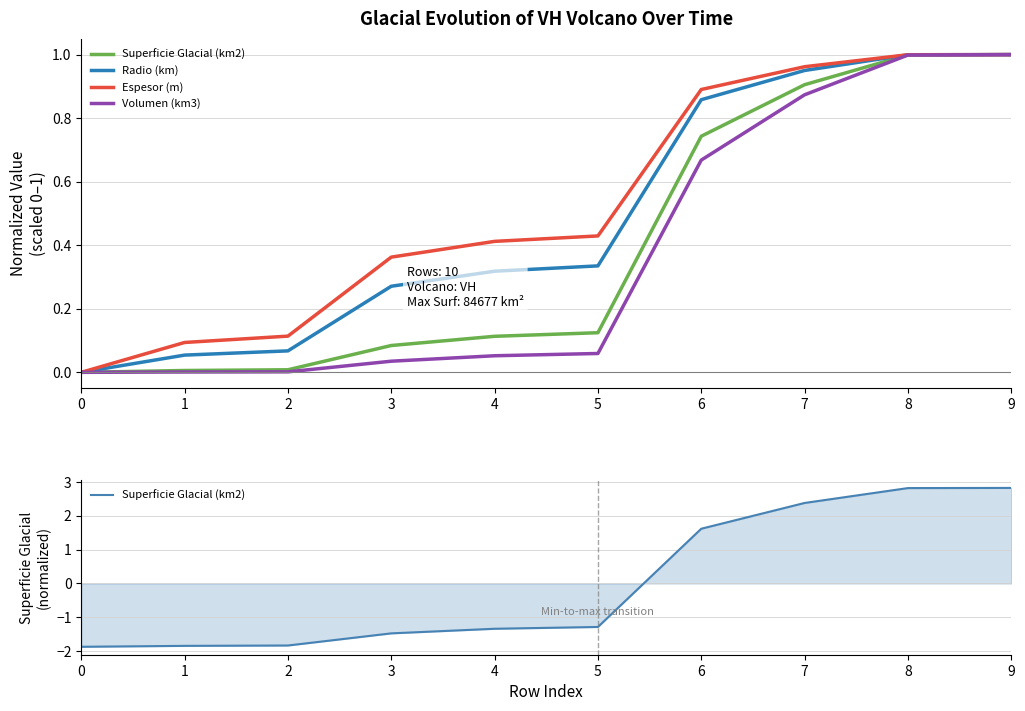

How many series are shown in this chart?

4